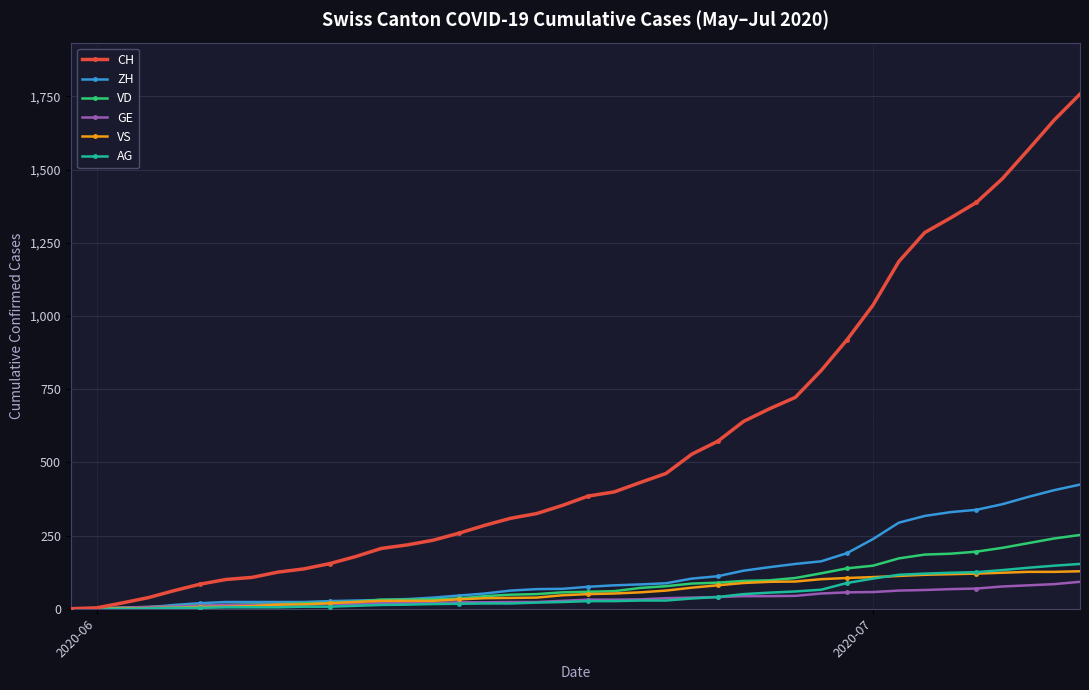

Which series has the largest total across all categories?

CH